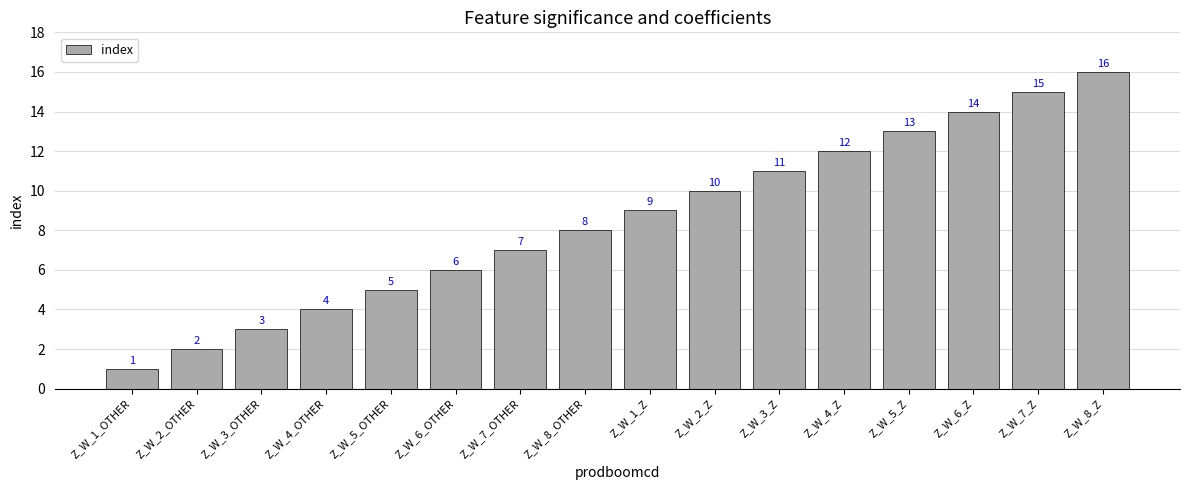

Which has a higher value, Z_W_1_Z or Z_W_8_Z?

Z_W_8_Z